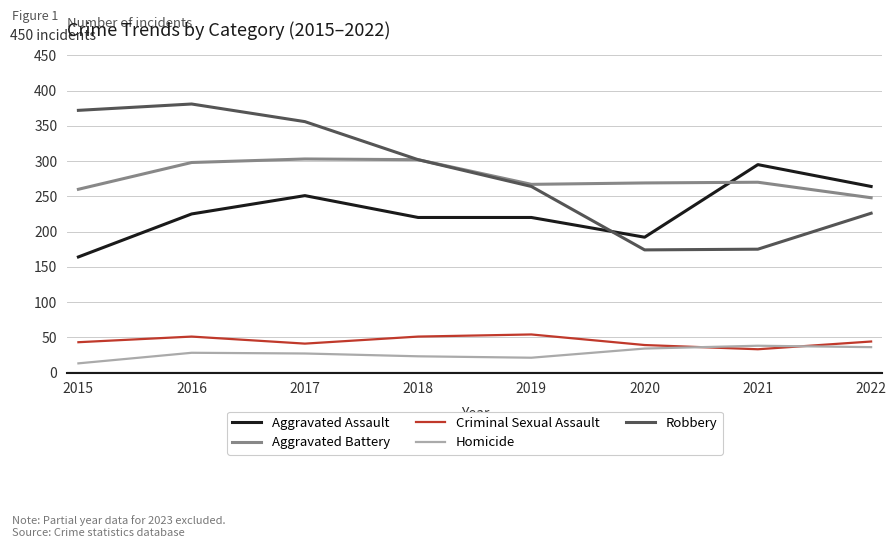

Which series changed the most between 2015 and 2016?

Aggravated Assault